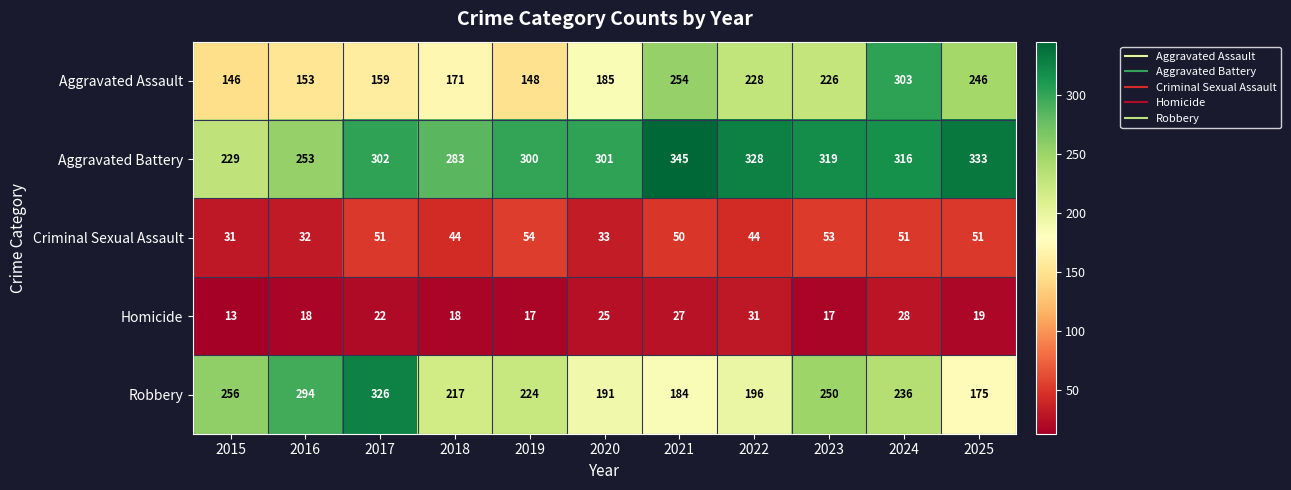

Which series has the largest range (max minus min)?

Aggravated Assault